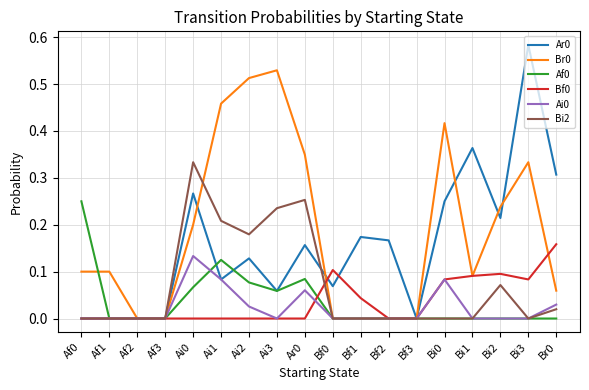

What is the total value across all series at Ai0?

1.0